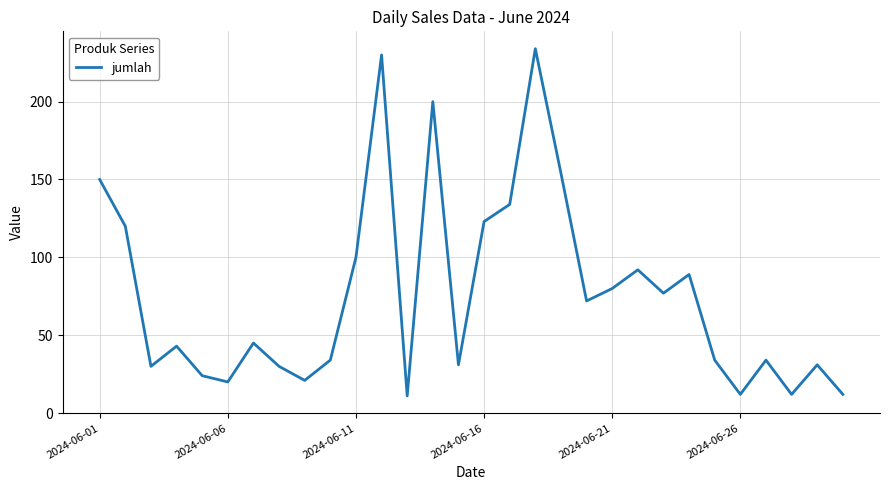

What is the difference between the maximum and minimum values?

223